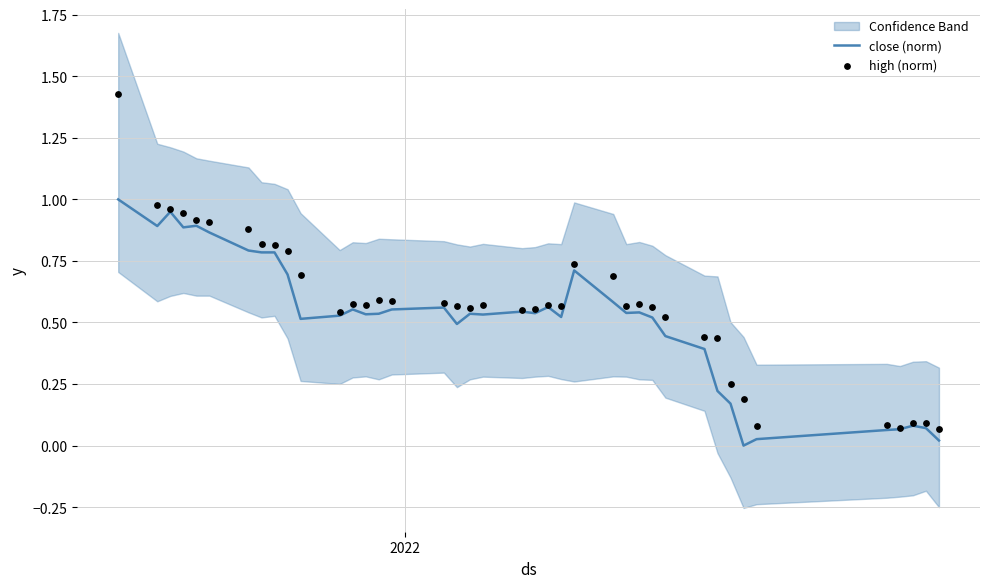

Which series has the largest total across all categories?

high (norm)